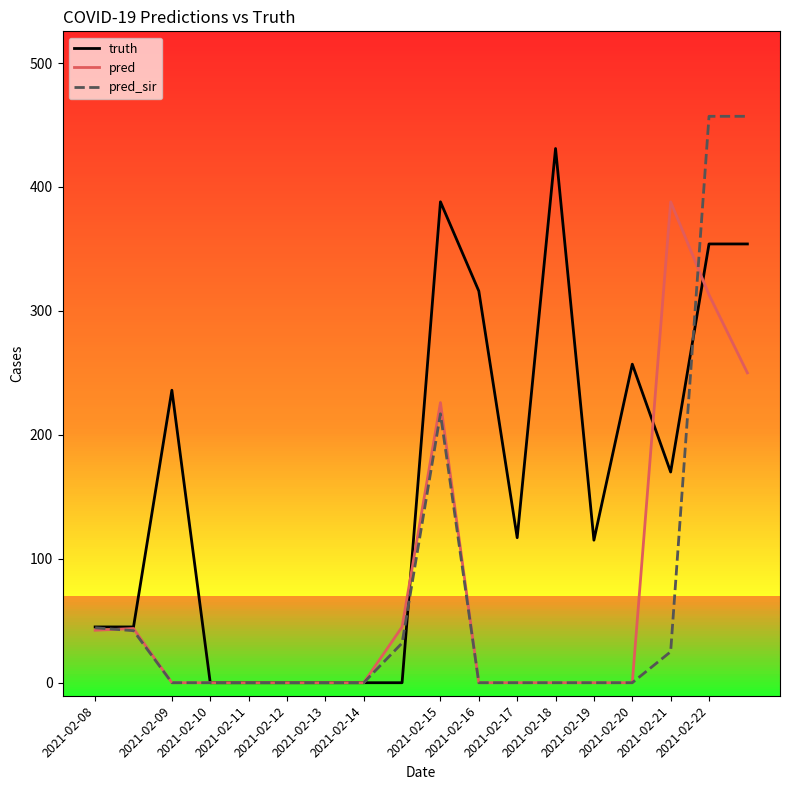

Which series has the widest spread of values?

pred_sir